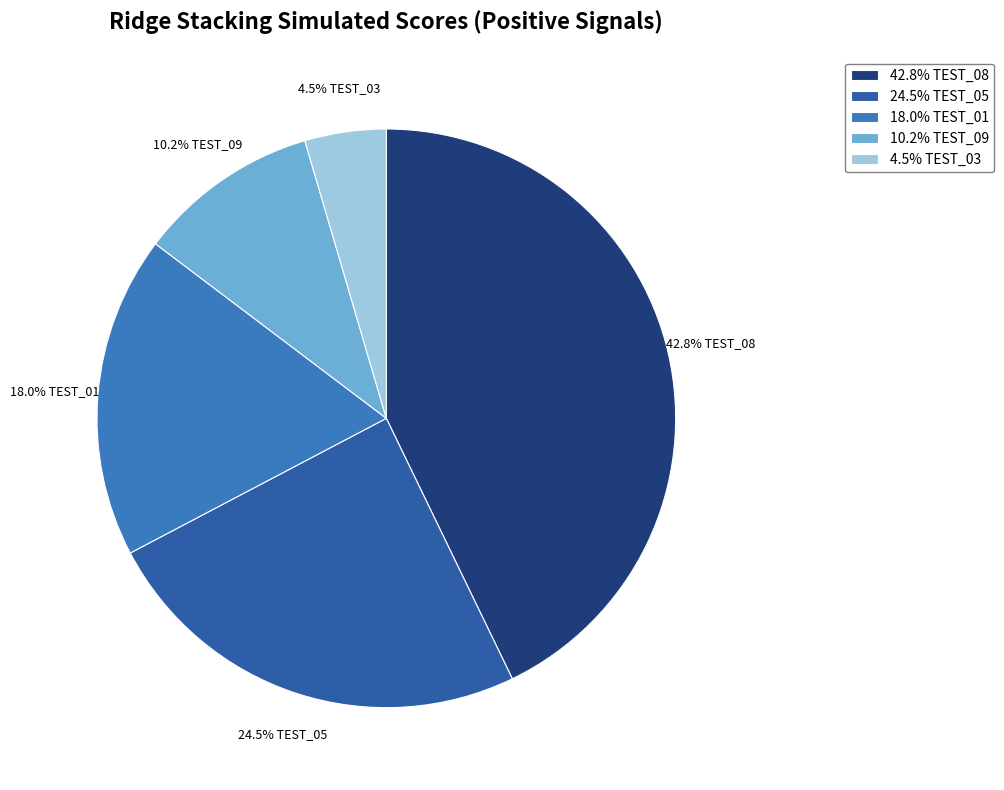

What portion of the pie excludes 42.8% TEST_08?

57.2%